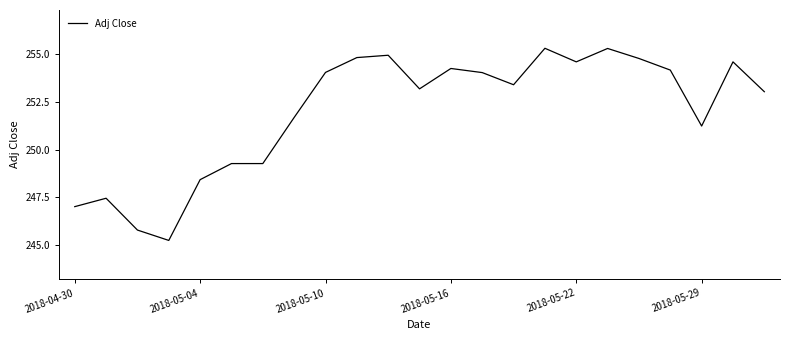

What is the minimum value shown in the chart?

245.3